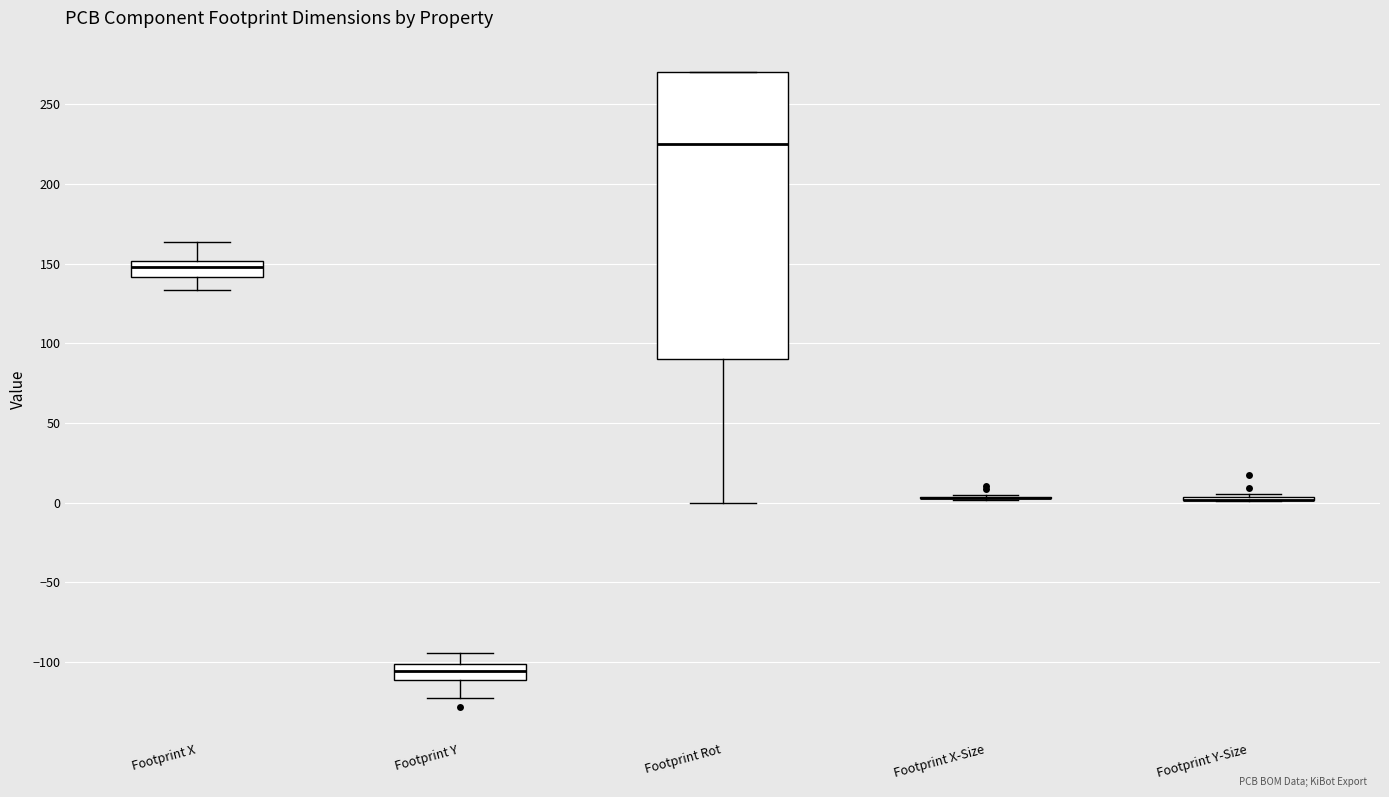

Reading left to right, transcribe this box plot: for each box, give where its median line is, the range the box spans, and where its two whiskers end, as read against the y-axis. The values are not printed on the chart, so give them approximately, as read against the axis.

Footprint X: median 150 (inside the box), box 140 to 150, whiskers 135 to 165
Footprint Y: median -105, box -110 to -100, whiskers -120 to -95
Footprint Rot: median 225, box 90 to 270, whiskers 0 to 270
Footprint X-Size: box collapsed to a line at 5, whiskers 0 to 5
Footprint Y-Size: box collapsed to a line at 0, whiskers 0 to 5